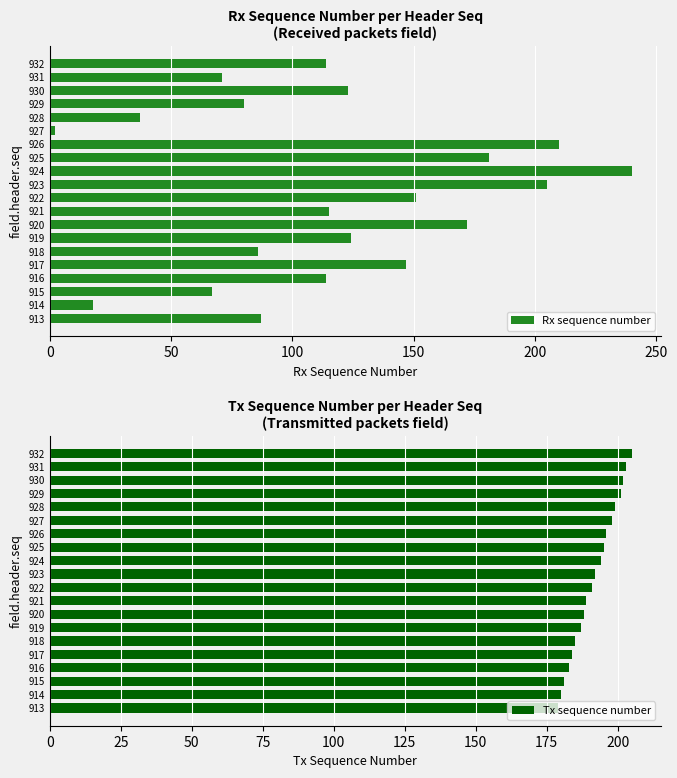

How many bars are there in total?

40